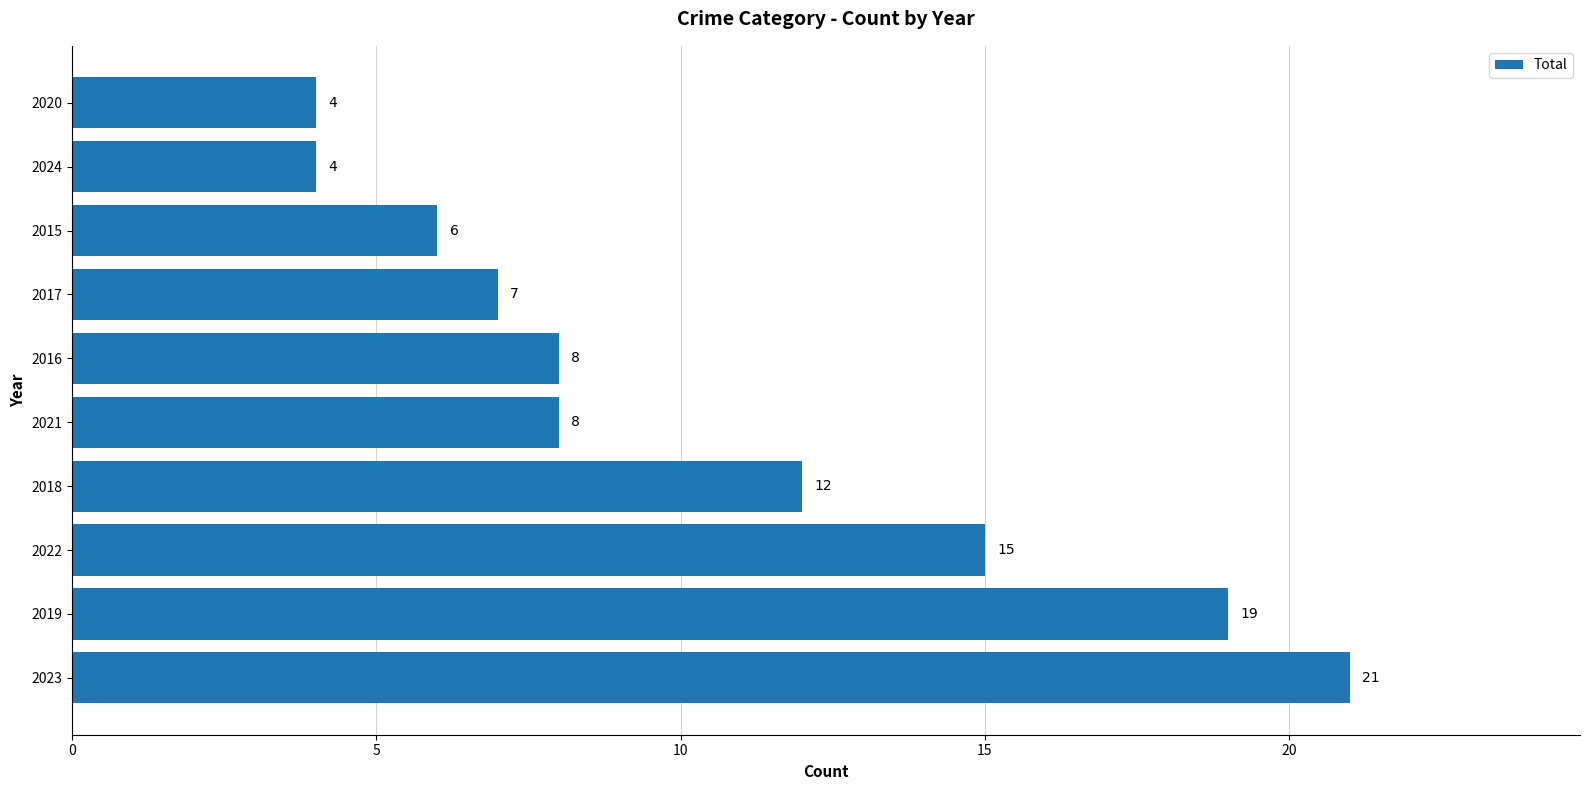

What is the difference between the maximum and minimum values?

17